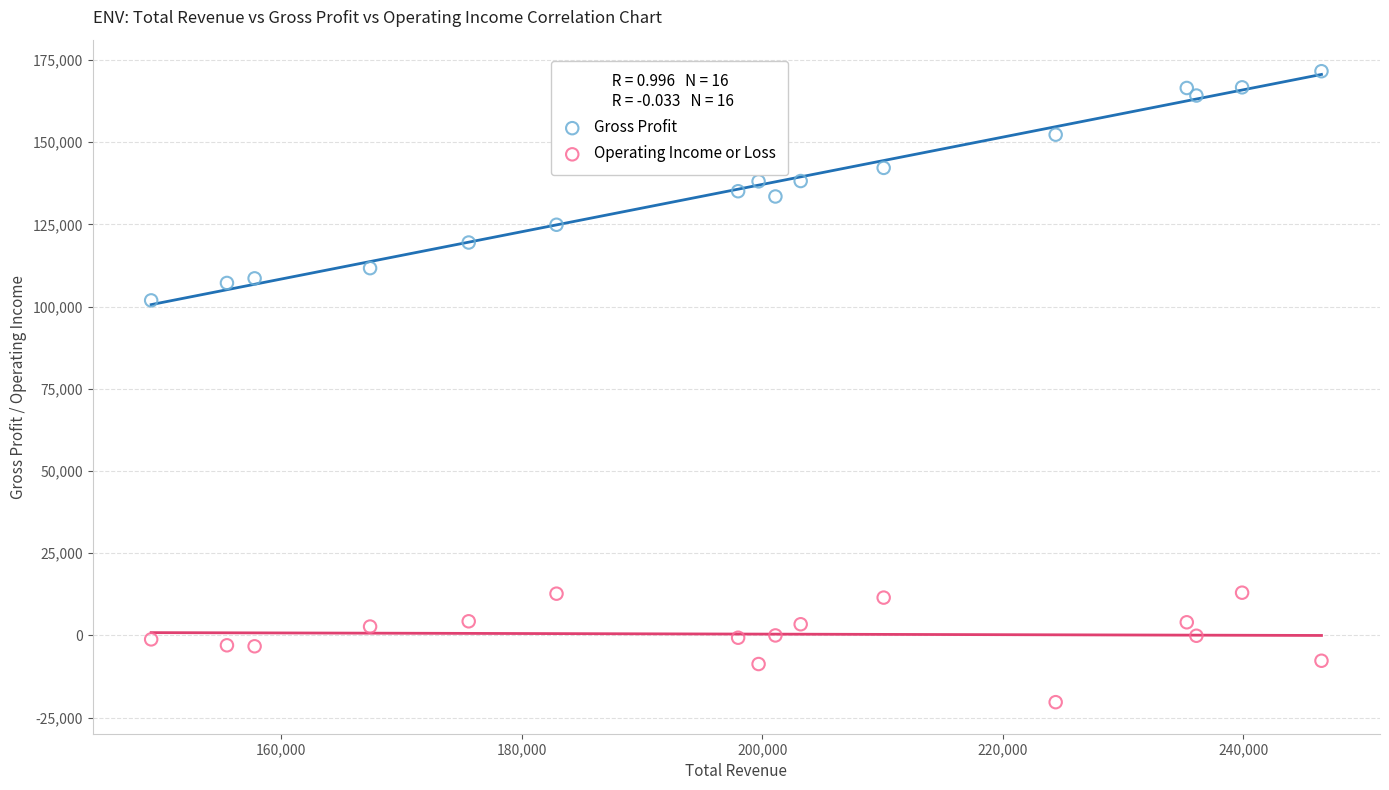

Which series contains the highest Y value?

Gross Profit